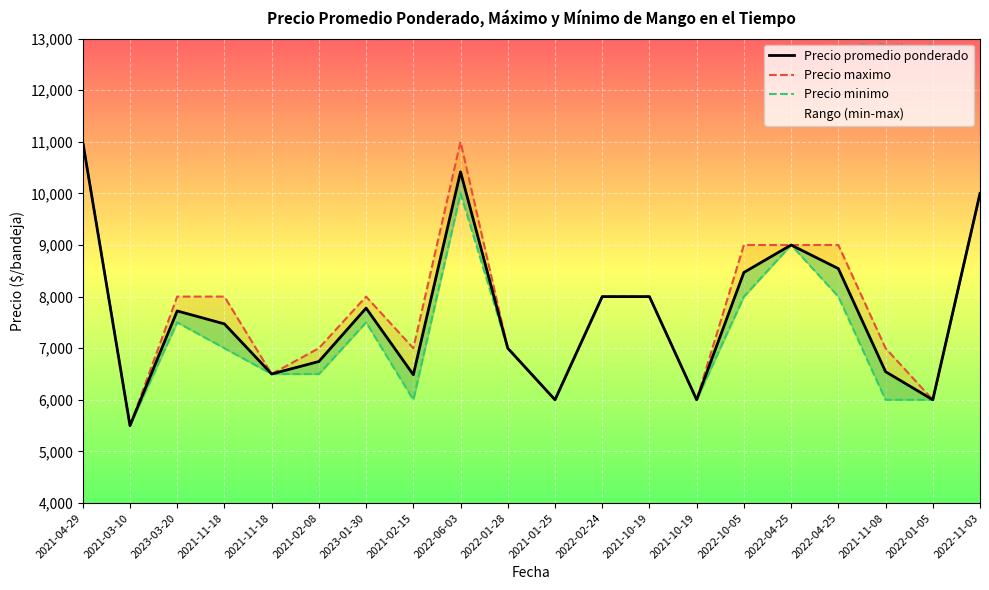

How many data points in Precio promedio ponderado are above 7722?

9